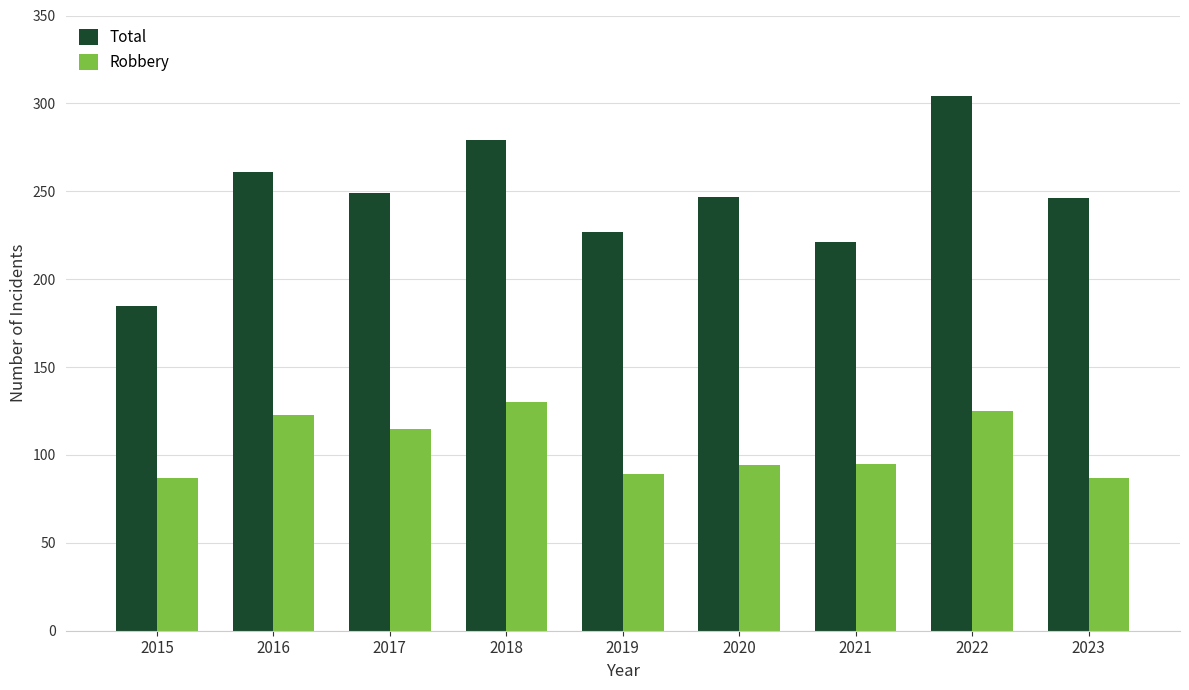

What is the highest value of the Robbery series?

130